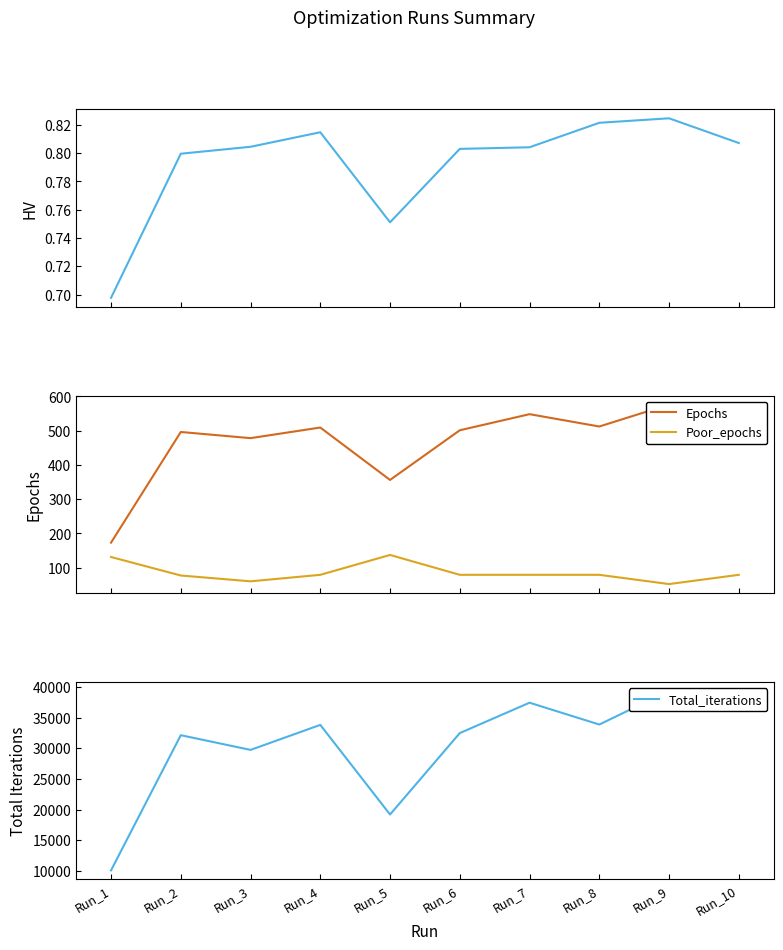

Which series has the largest total across all categories?

Total_iterations